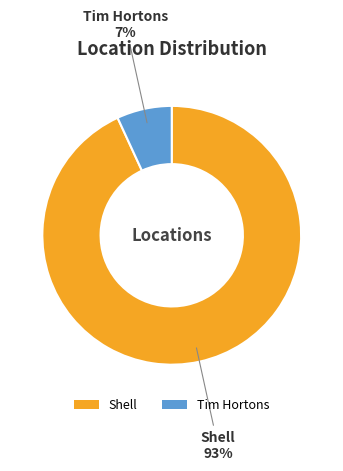

Do Tim Hortons and Shell together represent more than half of the pie?

Yes